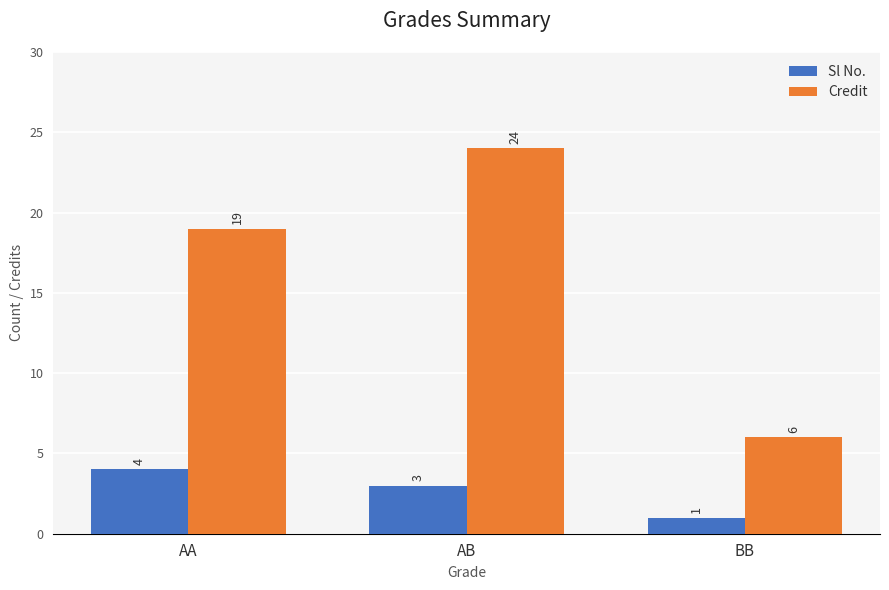

What position from the right is BB?

1